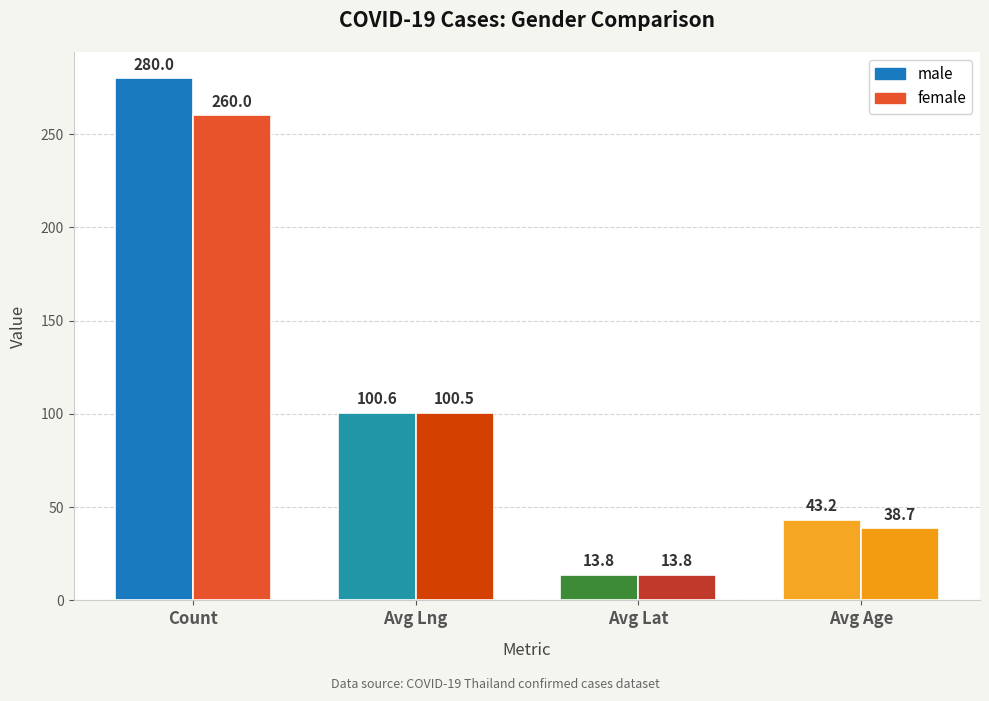

Does the chart contain stacked bars?

No